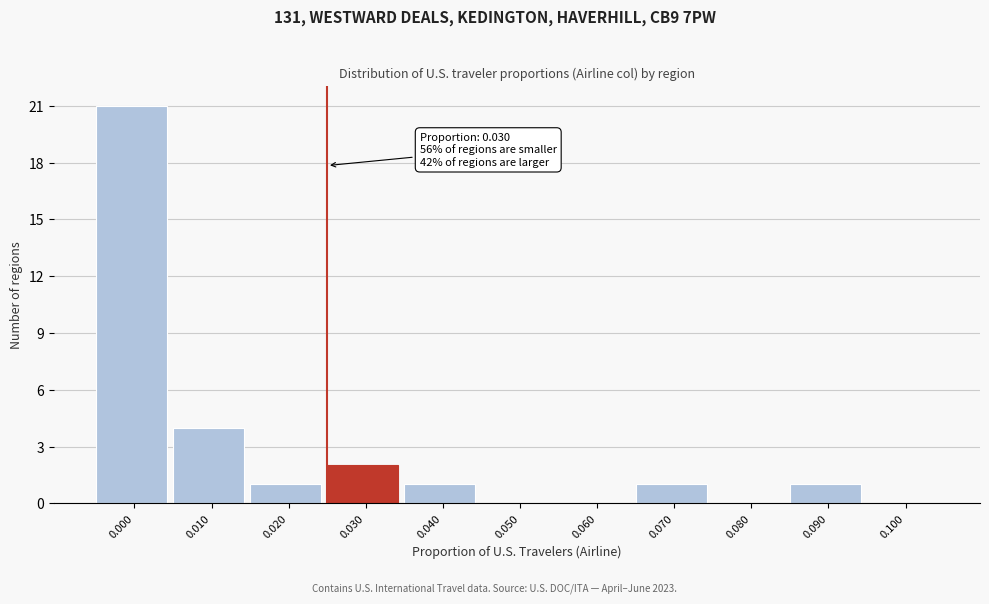

Reading left to right, list all the values displayed in this chart.

0.000=21	0.010=4	0.020=1	0.030=2	0.040=1	0.050=0	0.060=0	0.070=1	0.080=0	0.090=1	0.100=0